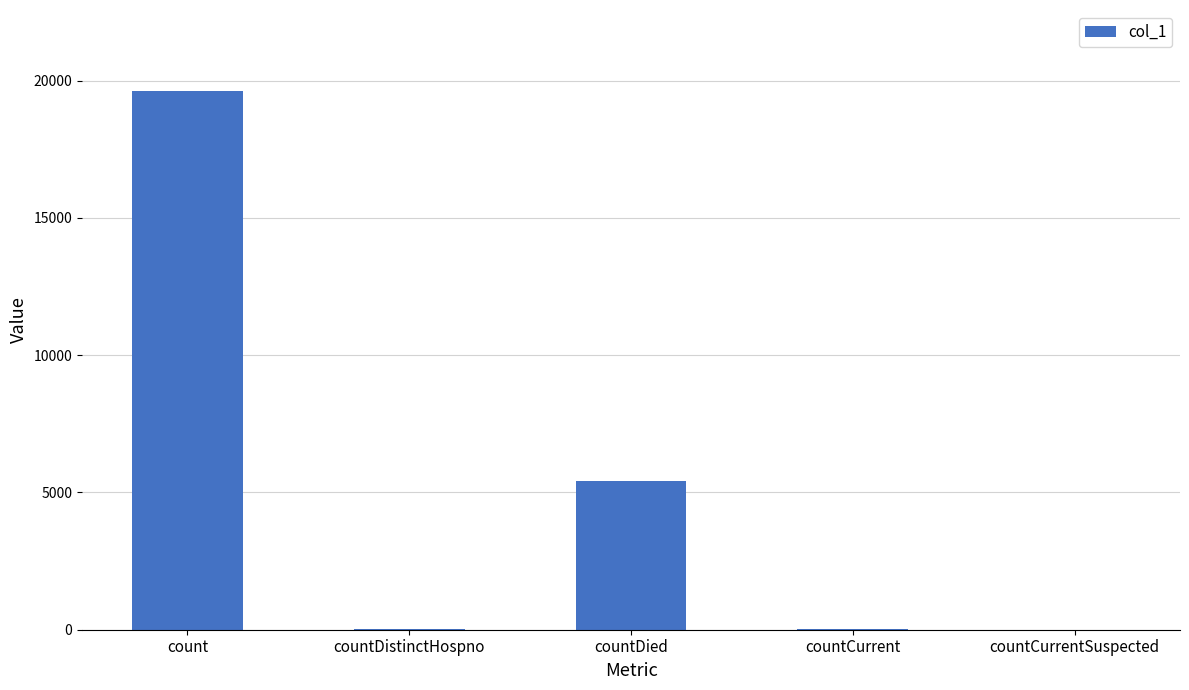

Are the bars grouped side by side (vs. stacked)?

No